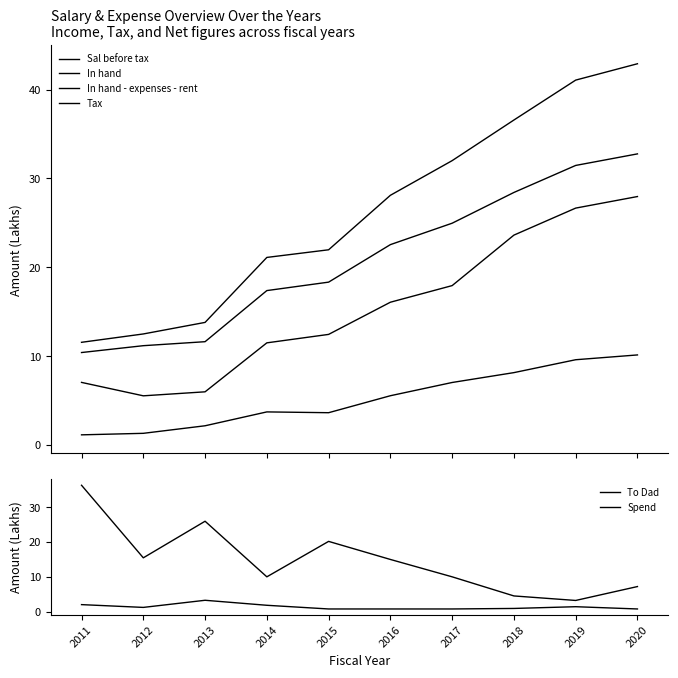

Which series has the largest total across all categories?

Sal before tax